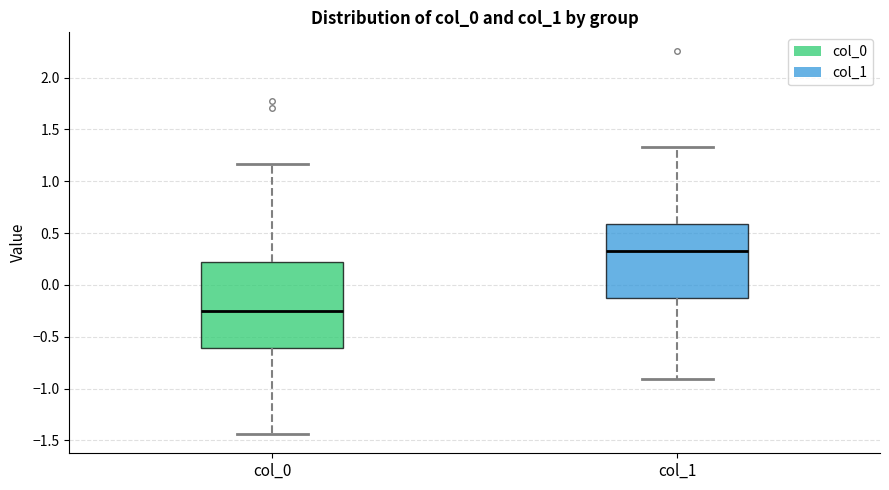

Which box's median line is the highest?

col_1